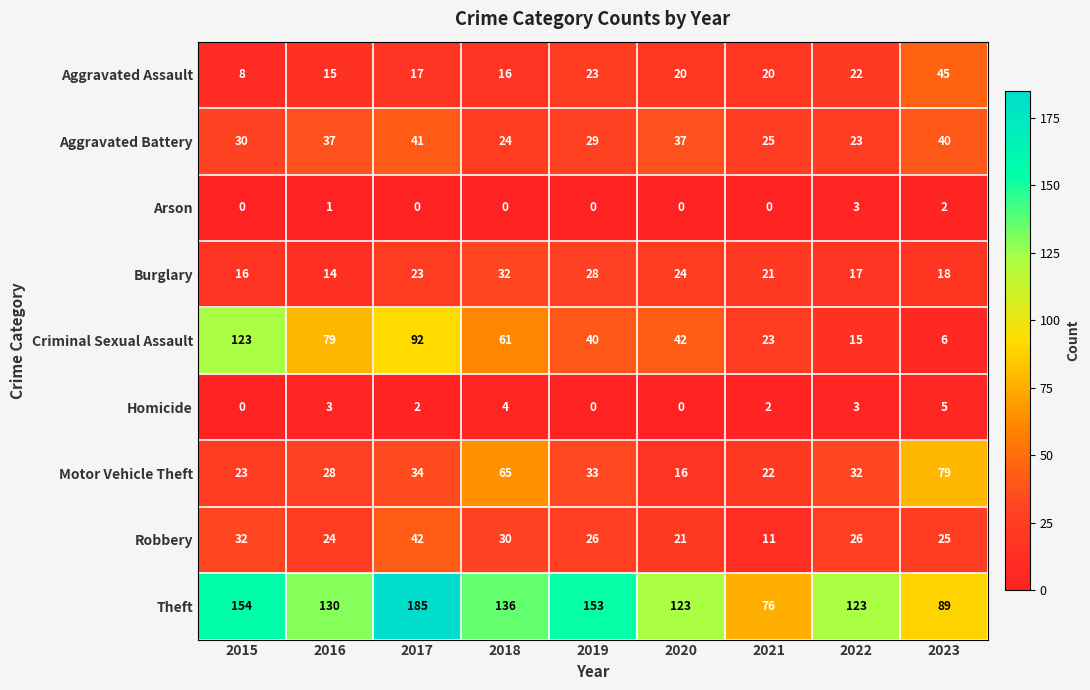

At which category is the sum across all series the highest?

2017